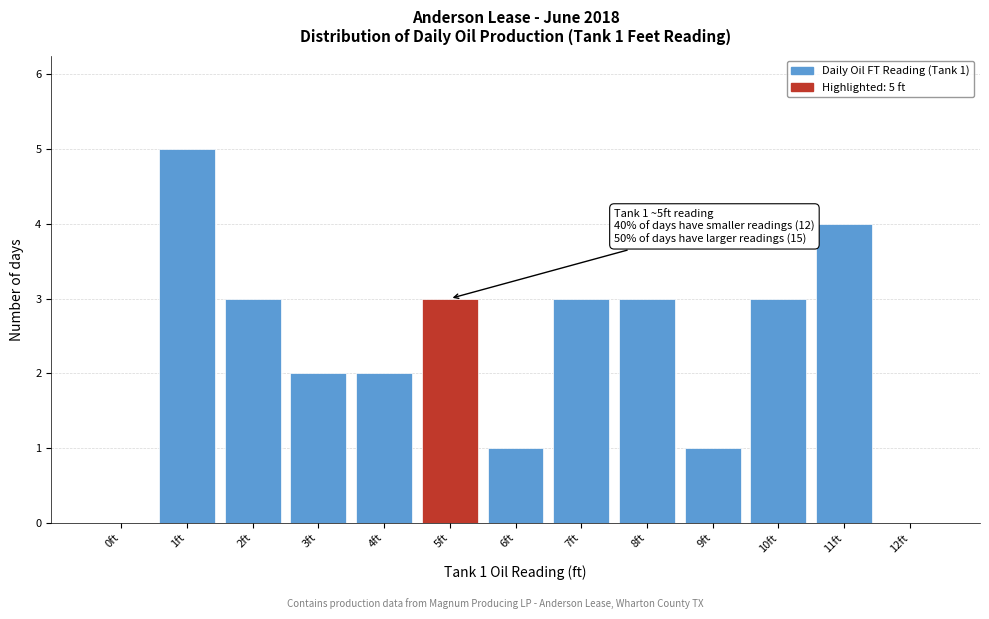

Reading right to left, what are all the values shown in this chart?

12ft=0	11ft=4	10ft=3	9ft=1	8ft=3	7ft=3	6ft=1	5ft=3	4ft=2	3ft=2	2ft=3	1ft=5	0ft=0